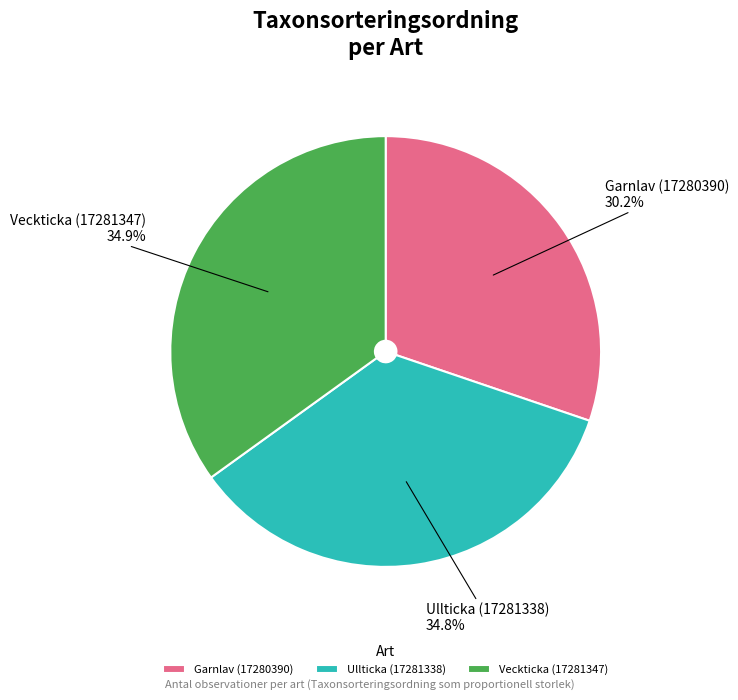

Which has a higher value, Veckticka (17281347) or Garnlav (17280390)?

Veckticka (17281347)